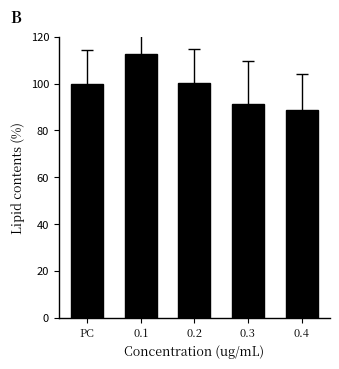

What is the change in value from 0.3 to 0.4?

-2.8